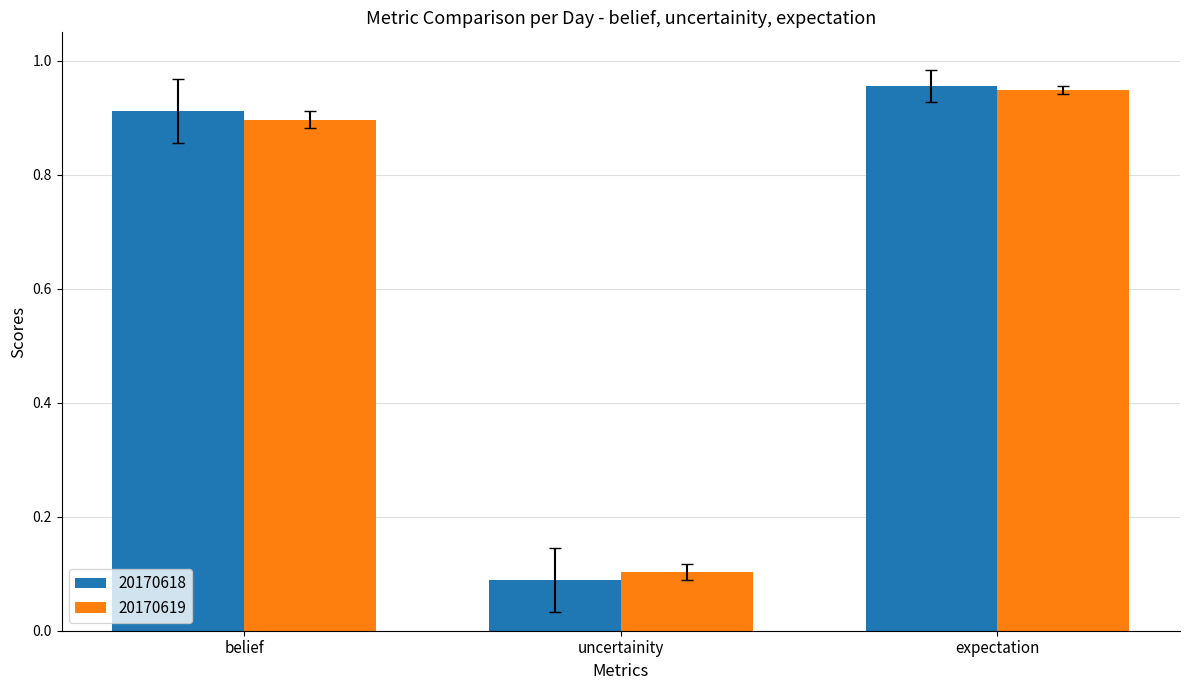

What are all the series names shown in the legend?

20170618, 20170619